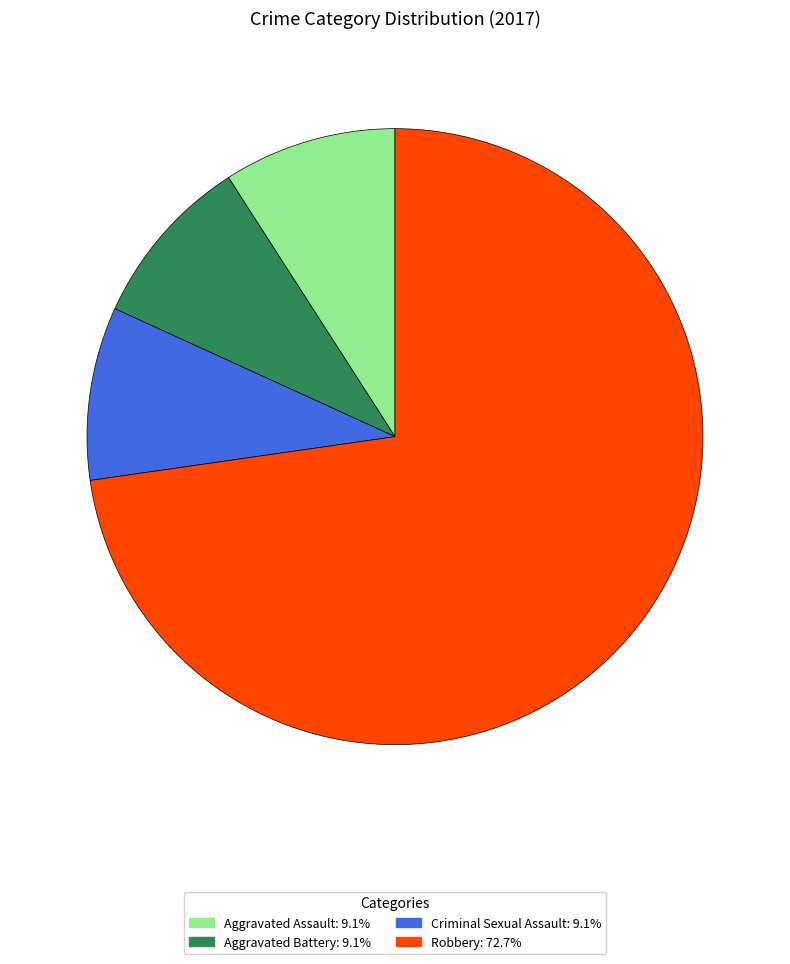

Count the number of slices in the pie.

4